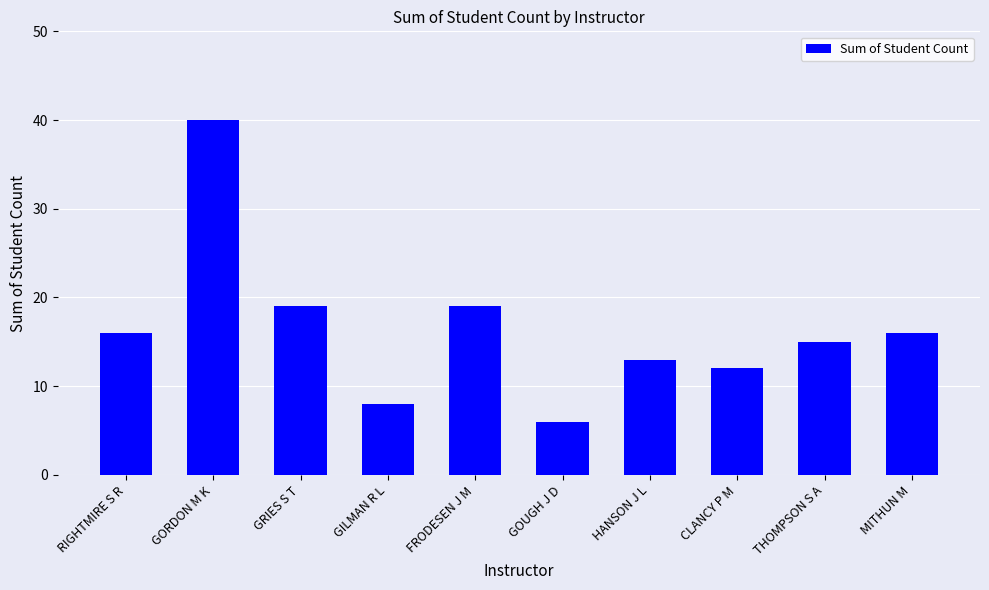

Reading left to right, extract all data points from this chart.

RIGHTMIRE S R=16	GORDON M K=40	GRIES S T=19	GILMAN R L=8	FRODESEN J M=19	GOUGH J D=6	HANSON J L=13	CLANCY P M=12	THOMPSON S A=15	MITHUN M=16